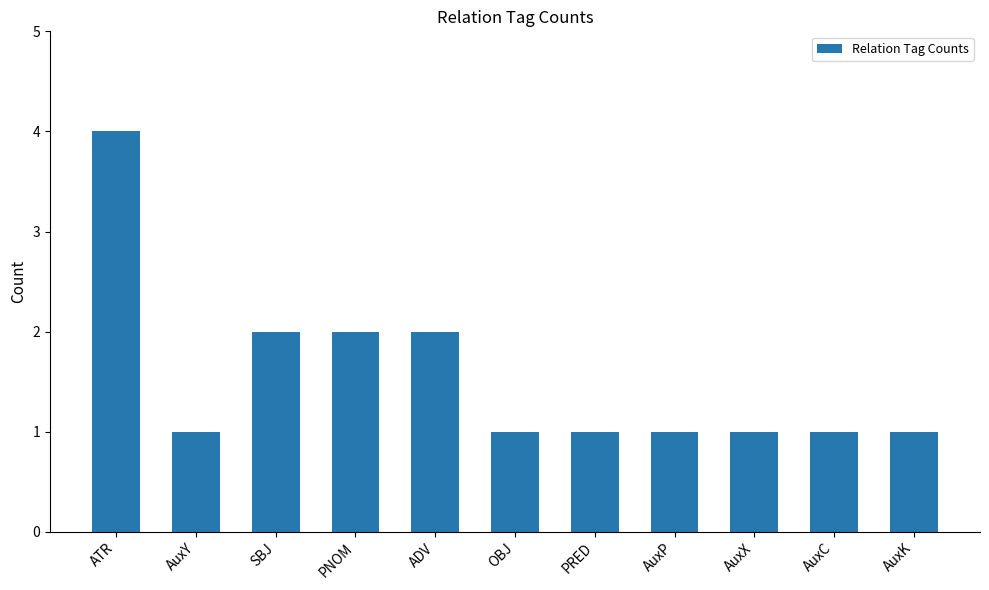

The value at ATR is 4. True or false?

True